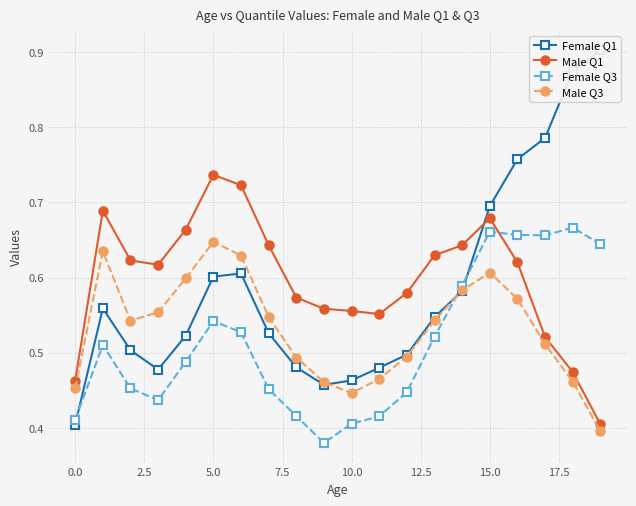

What is the total value across all series at 12?

2.0